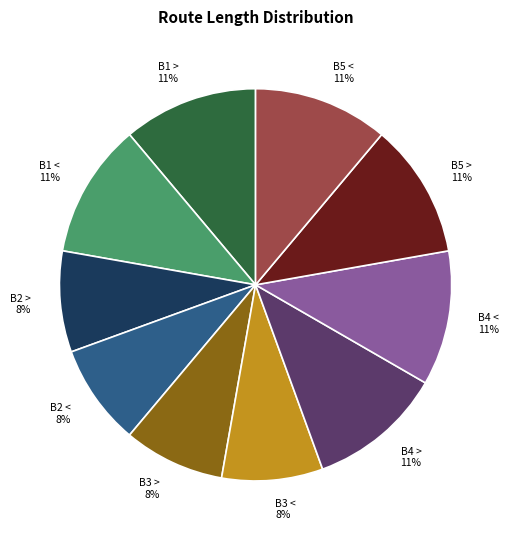

How many slices are in this pie chart?

10